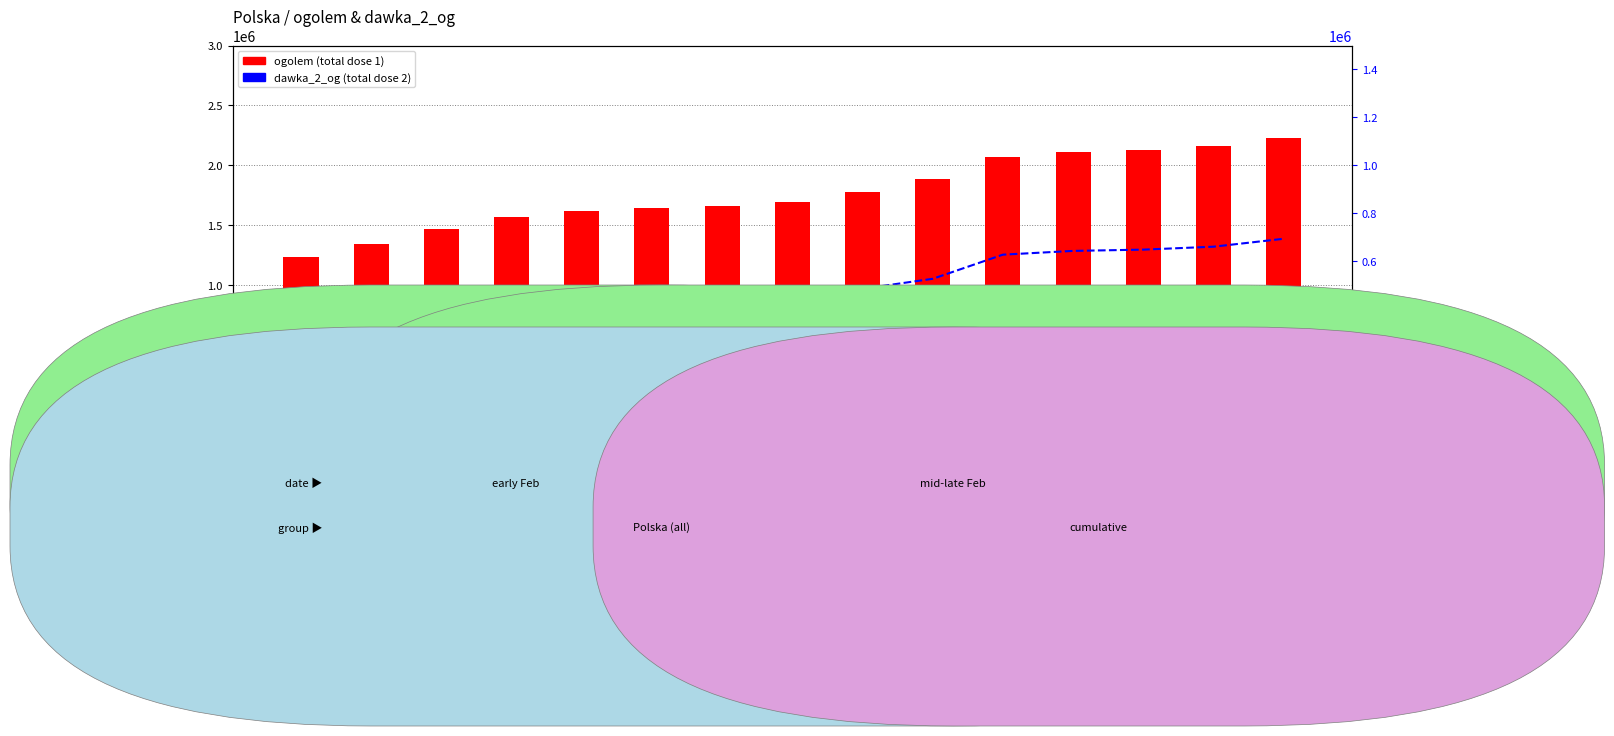

True or false: dawka_2_og has a value of 302360 at 2021-02-13.

False